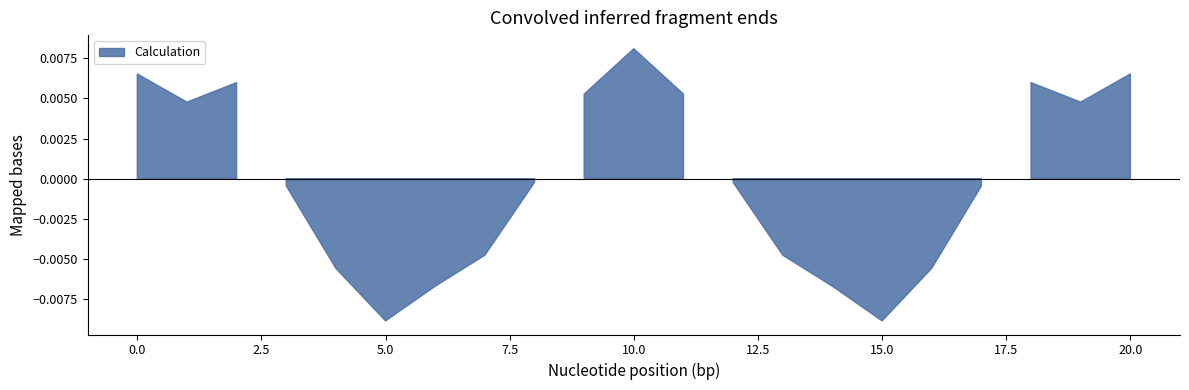

How many lines are shown in the chart?

1